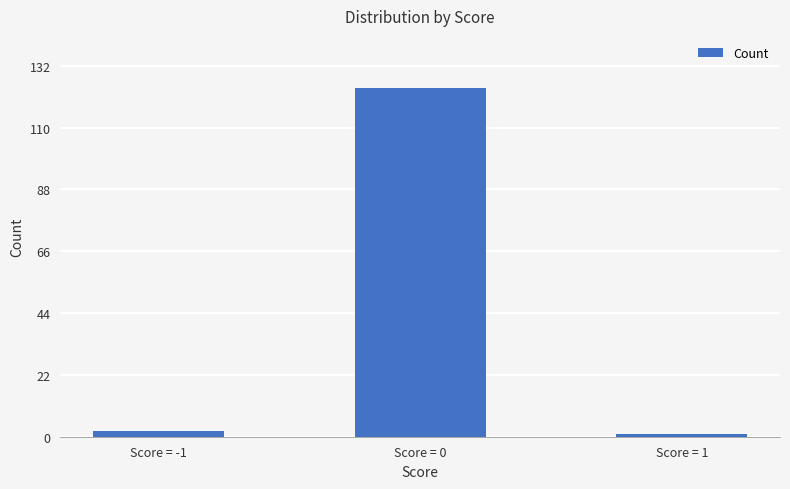

The chart shows a value of 2 at Score = -1. True or false?

True